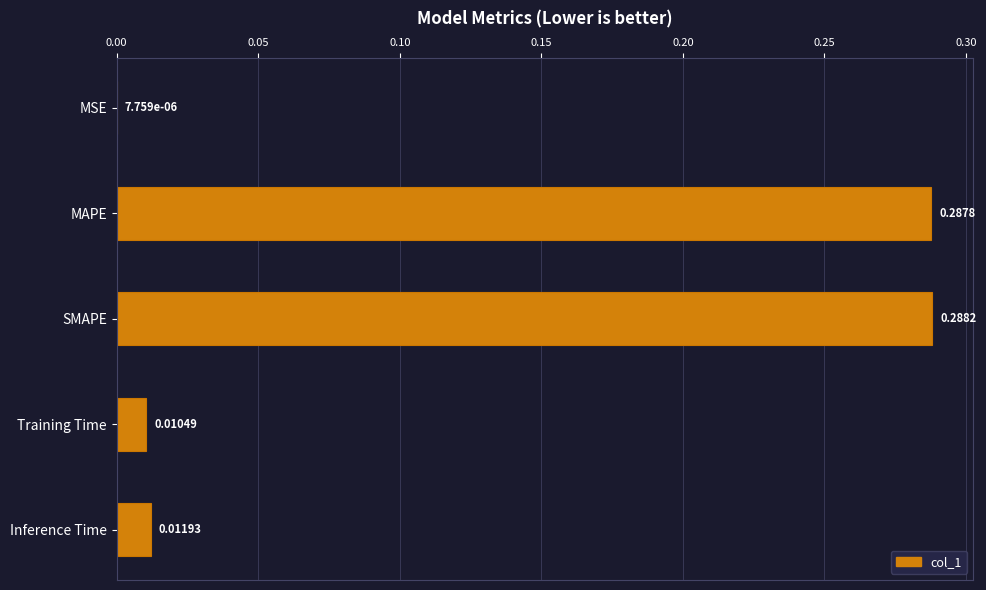

Between Training Time and MAPE, which is larger?

MAPE